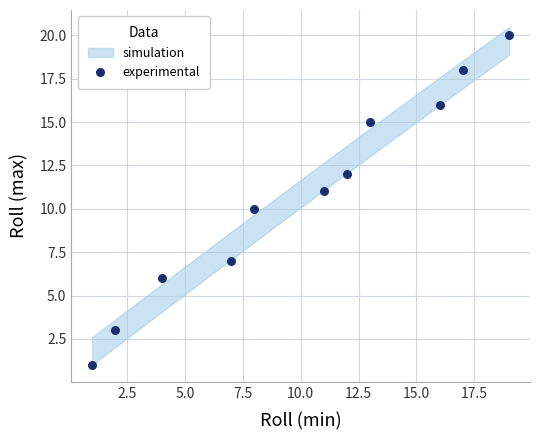

What is the range of X values (max minus min)?

18